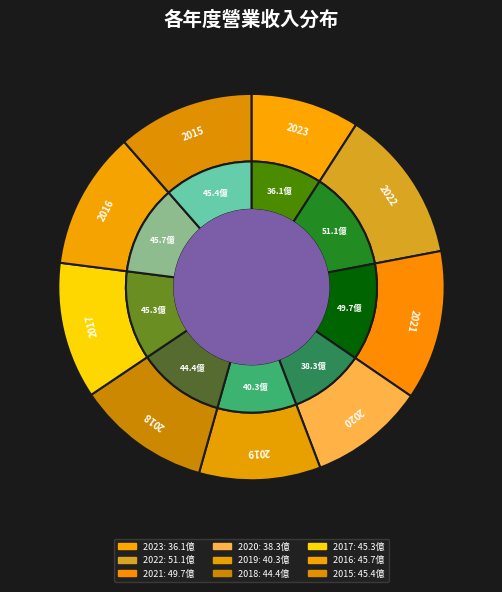

How many slices are in this pie chart?

9